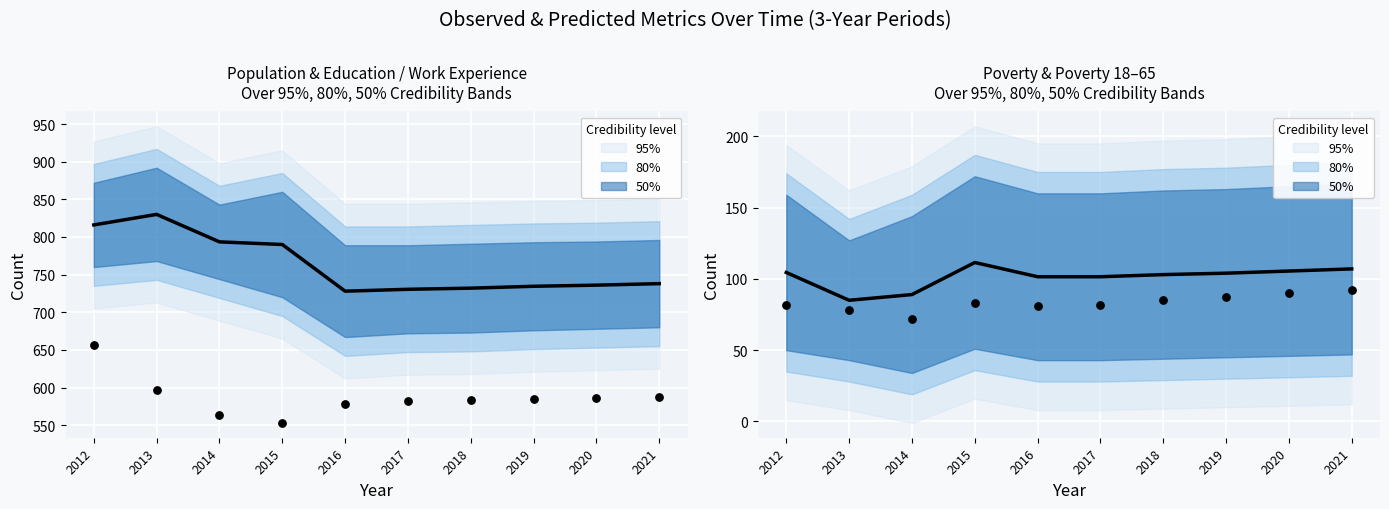

What is the total value across all series at 2017?

1394.5